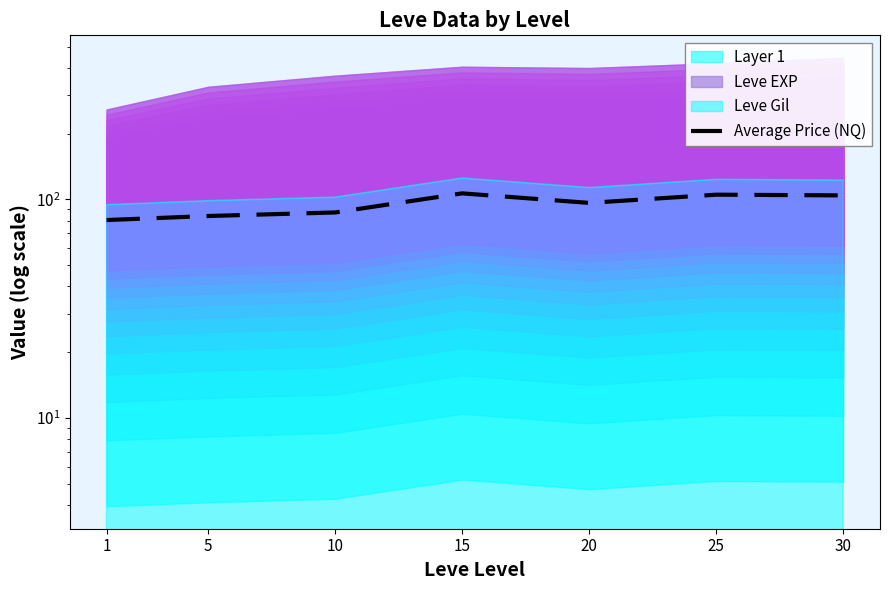

What is the difference between the second highest and second lowest values?

21.2